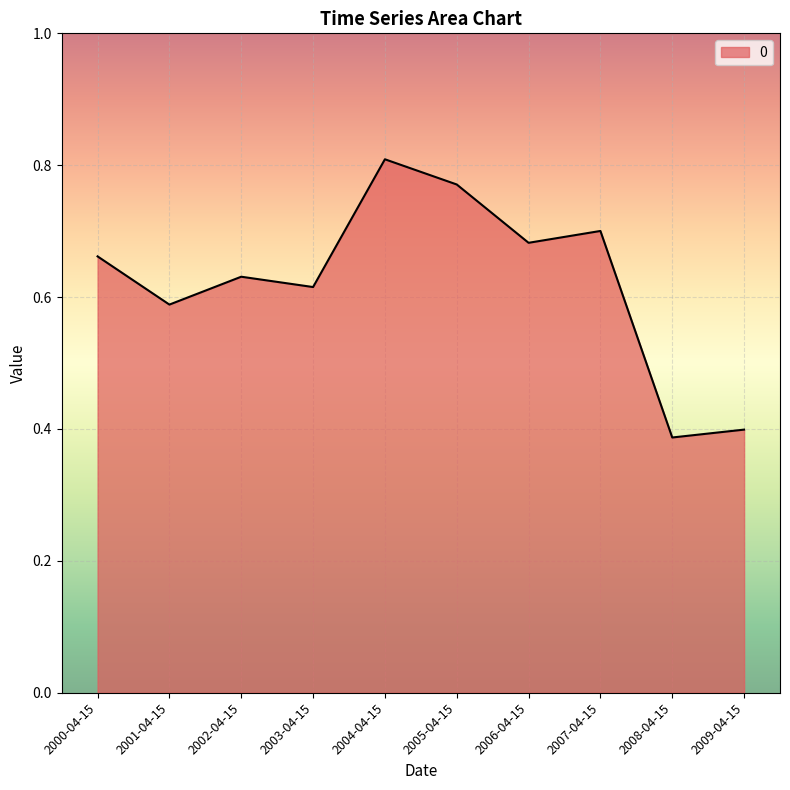

What position from the right is 2002-04-15?

8